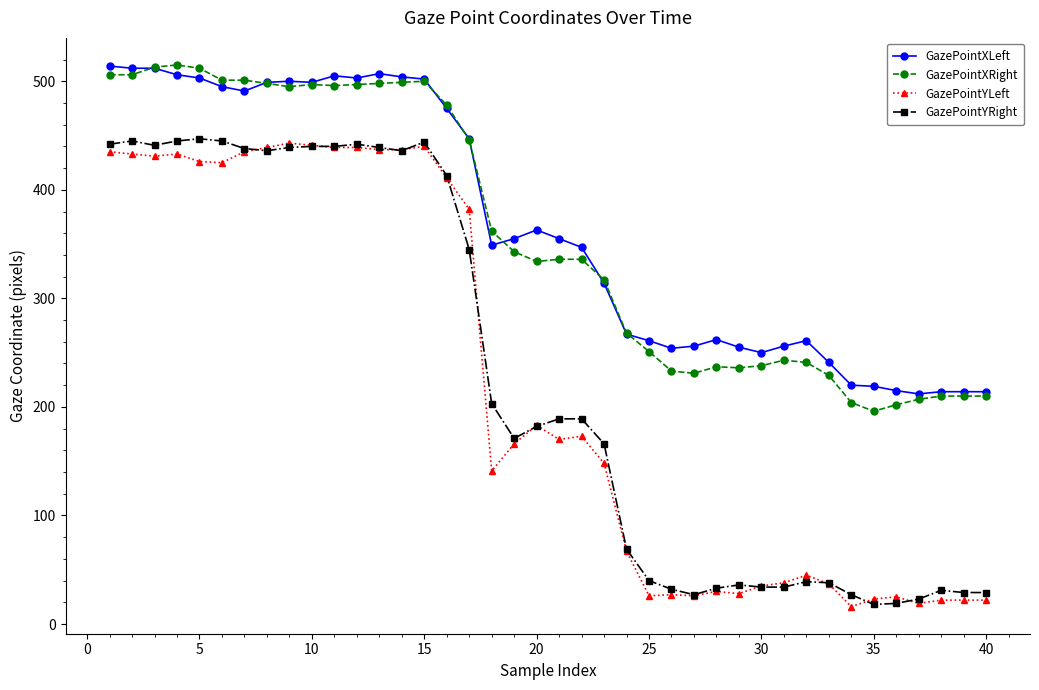

True or false: GazePointXRight and GazePointYLeft cross at least once.

False